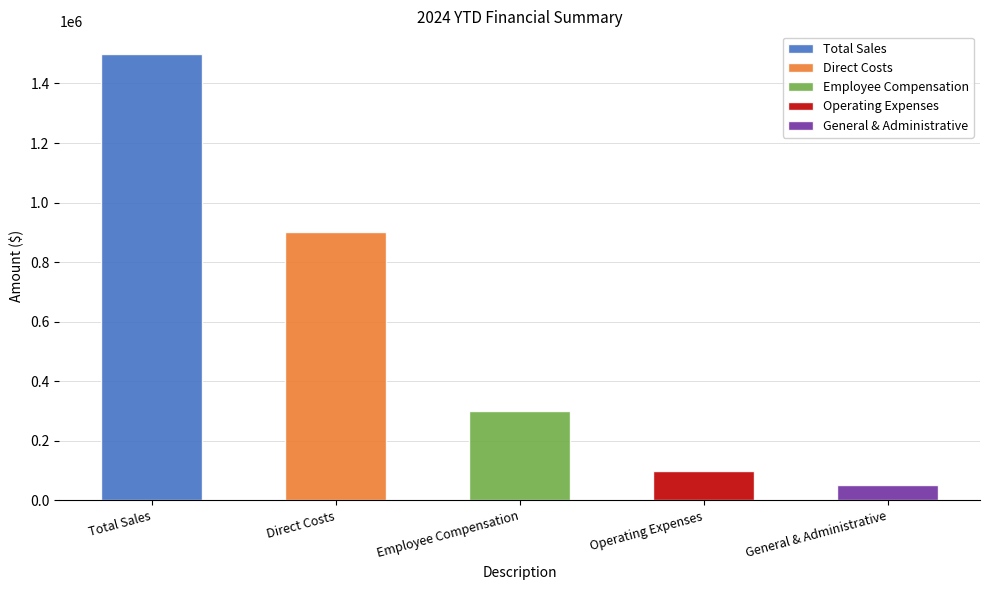

Rank the categories by value from lowest to highest.

General & Administrative, Operating Expenses, Employee Compensation, Direct Costs, Total Sales